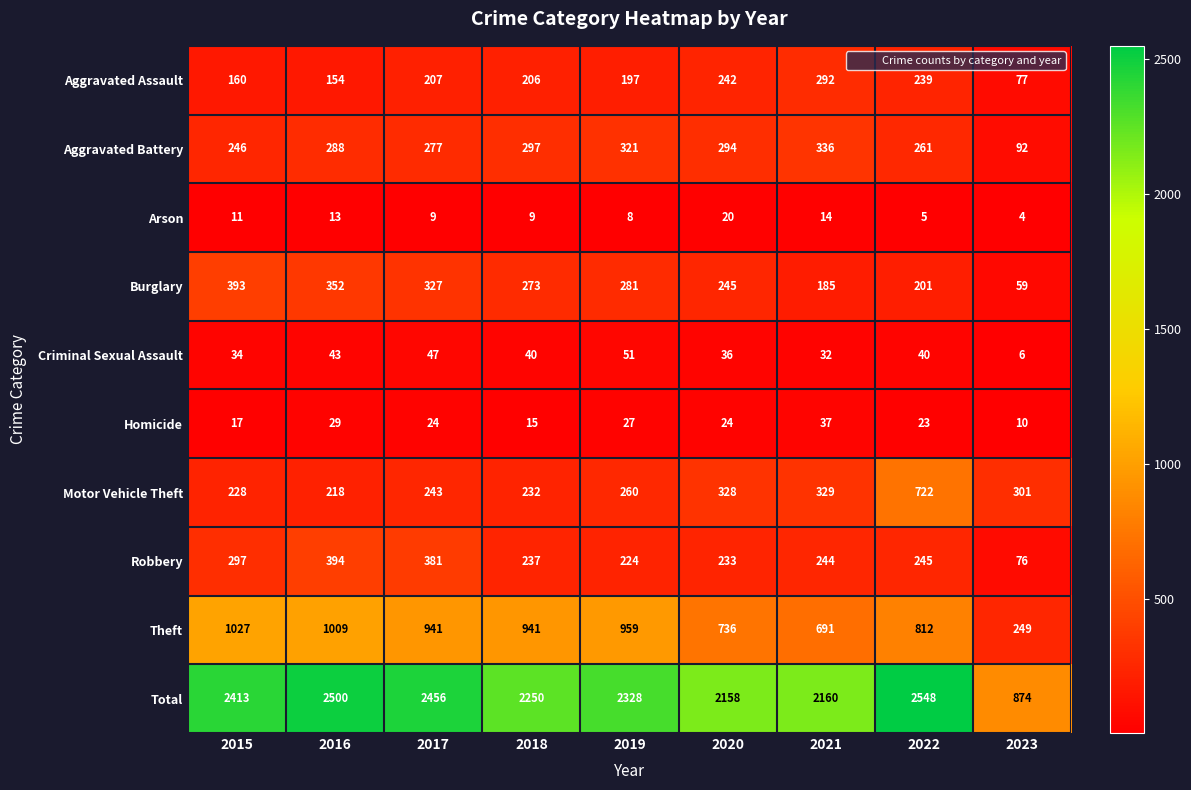

What is the total value across all series at 2019?

4656